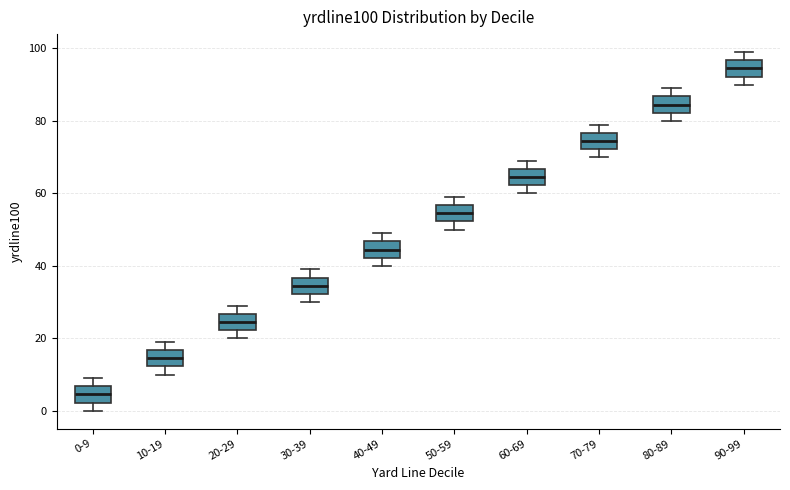

Which box has the lowest median line?

0-9